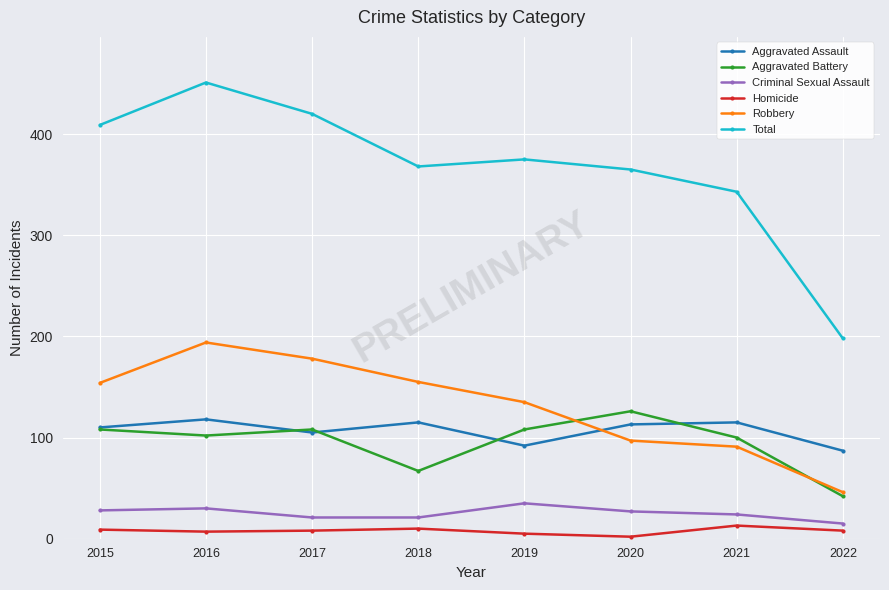

What are all the series names shown in the legend?

Aggravated Assault, Aggravated Battery, Criminal Sexual Assault, Homicide, Robbery, Total